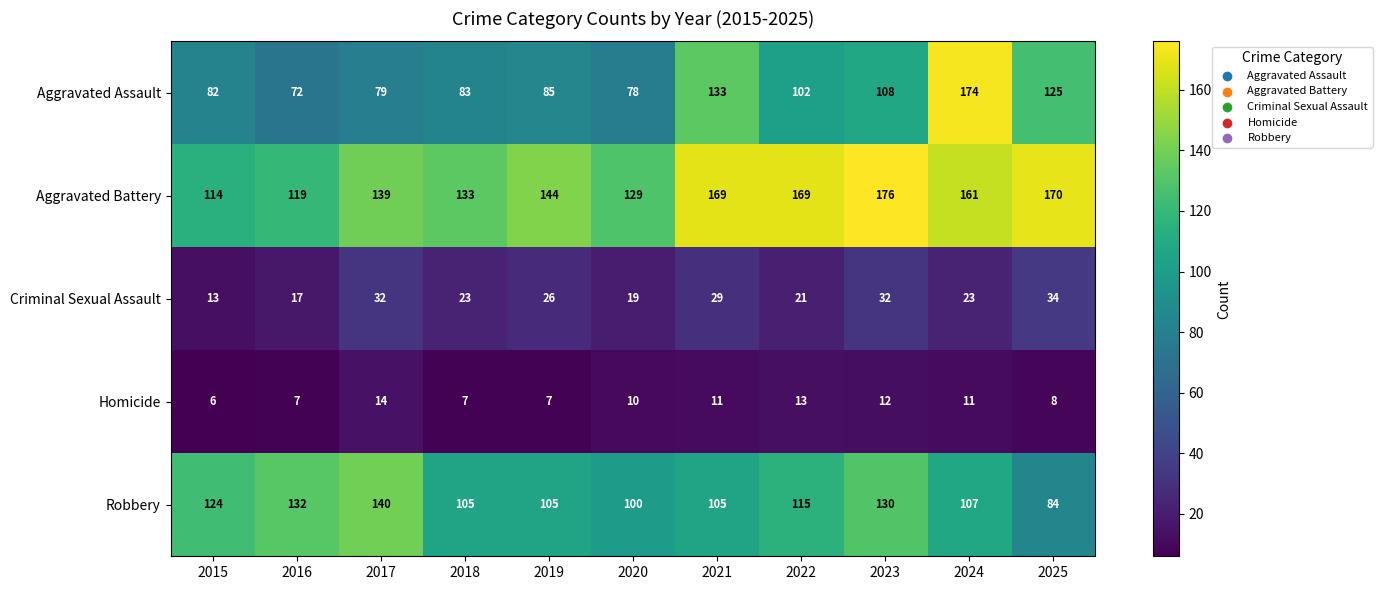

Which series has the largest range (max minus min)?

Aggravated Assault